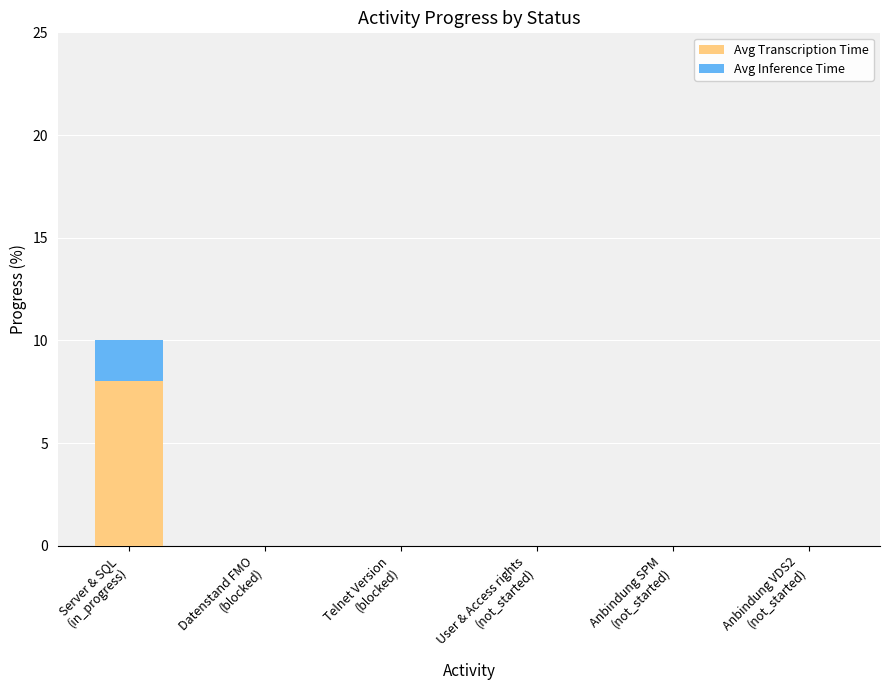

Count the number of data series in this chart.

2